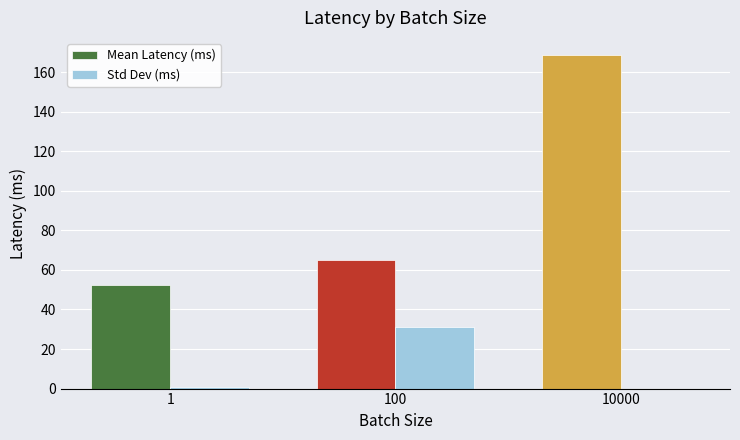

Which series has the largest total across all categories?

Mean Latency (ms)